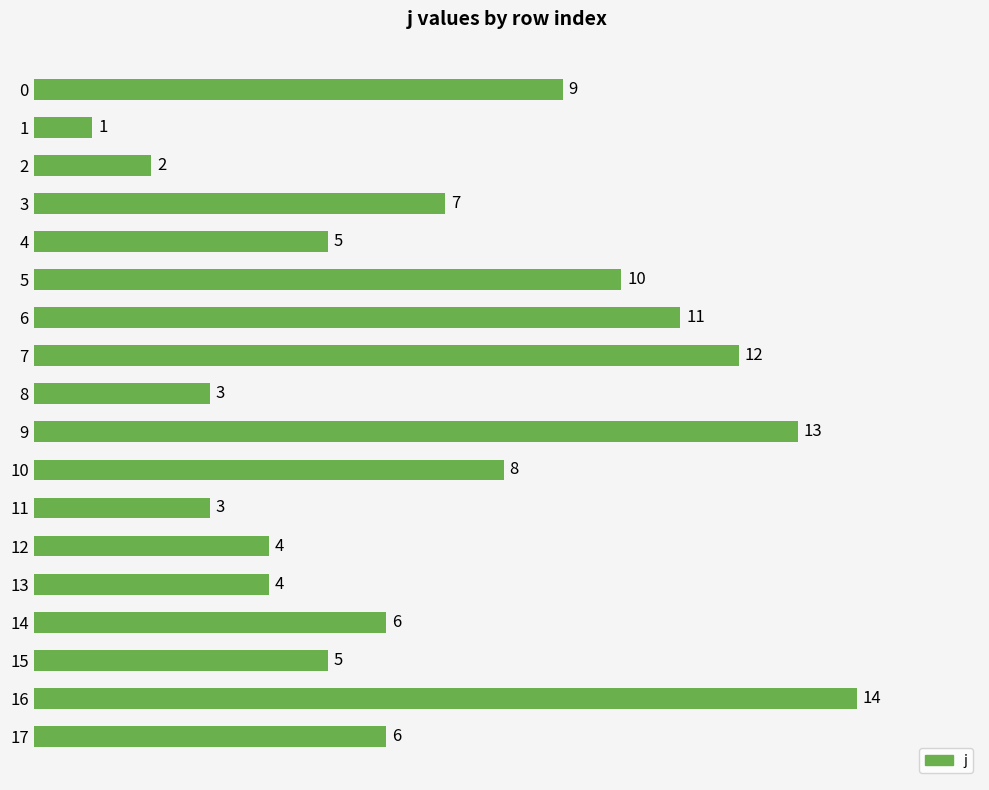

True or false: the data shows 5 at 10.

False